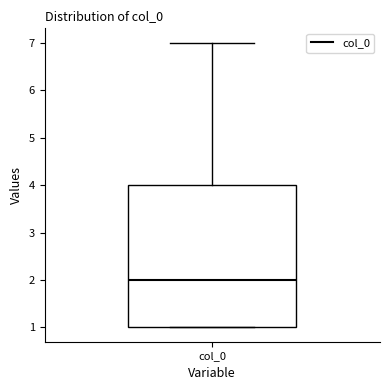

Read this box plot against the y-axis: the position of the median line, the range covered by the box, and the ends of both whiskers. The values are not printed on the chart, so give them approximately, as read against the axis.

median 2, box 1 to 4, whiskers 1 to 7